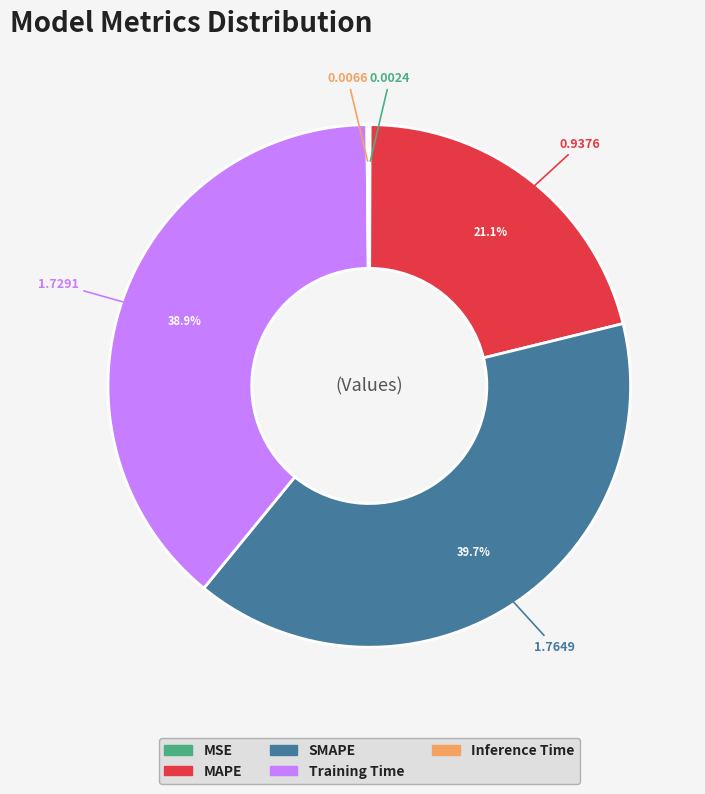

Does MAPE represent more than half of the total?

No